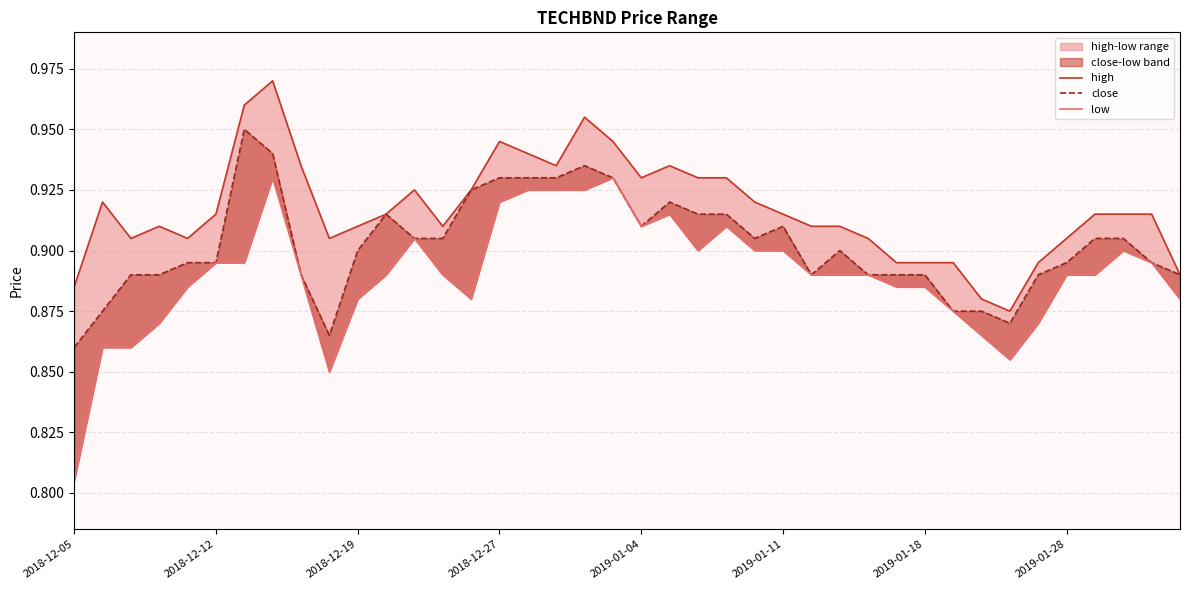

Does the chart display data point markers on the line(s)?

No